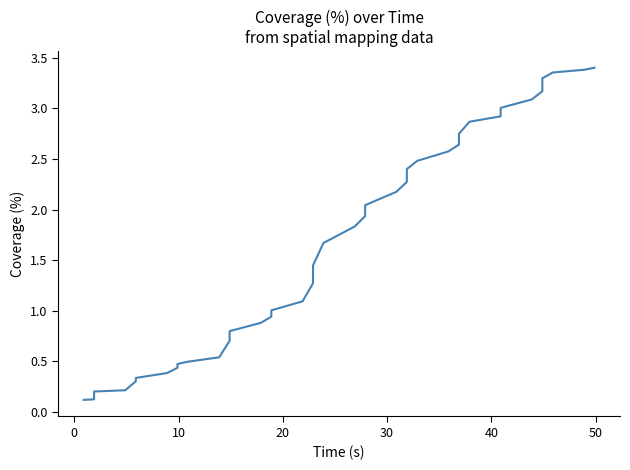

What is the sum of all values?

65.2